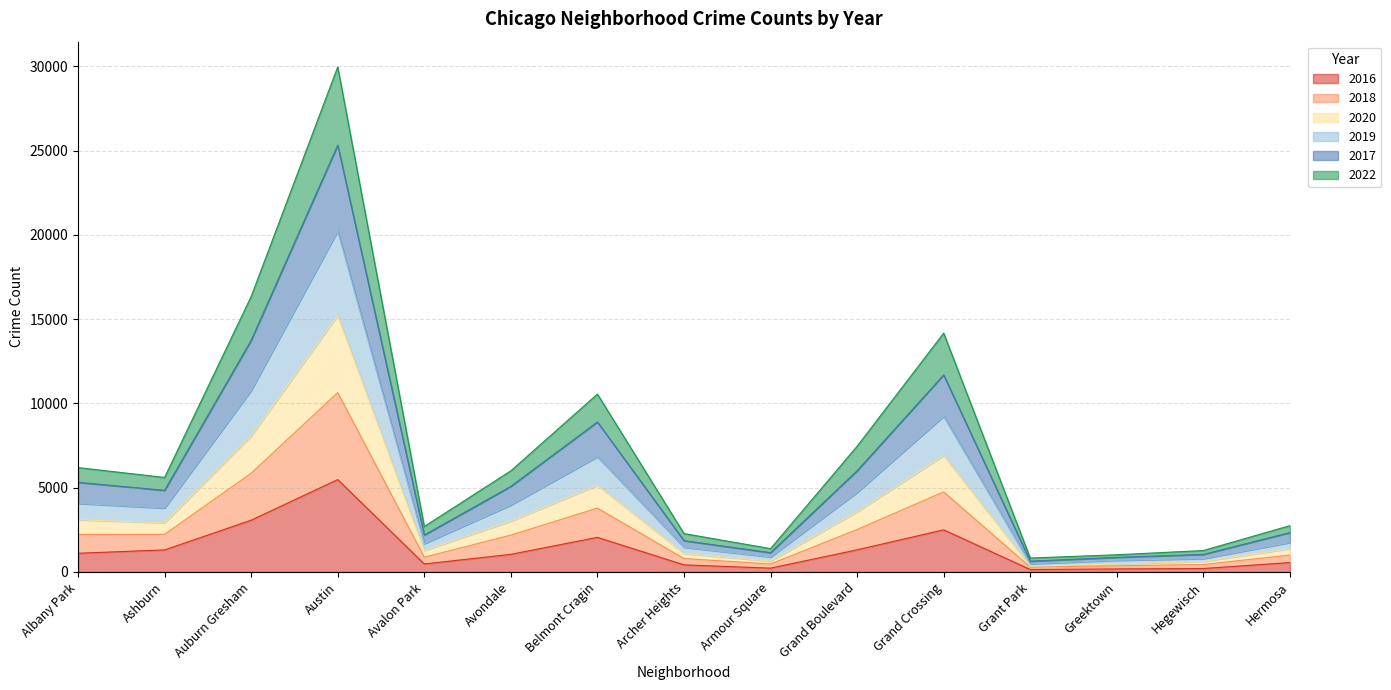

True or false: 2020 and 2022 cross at least once.

False